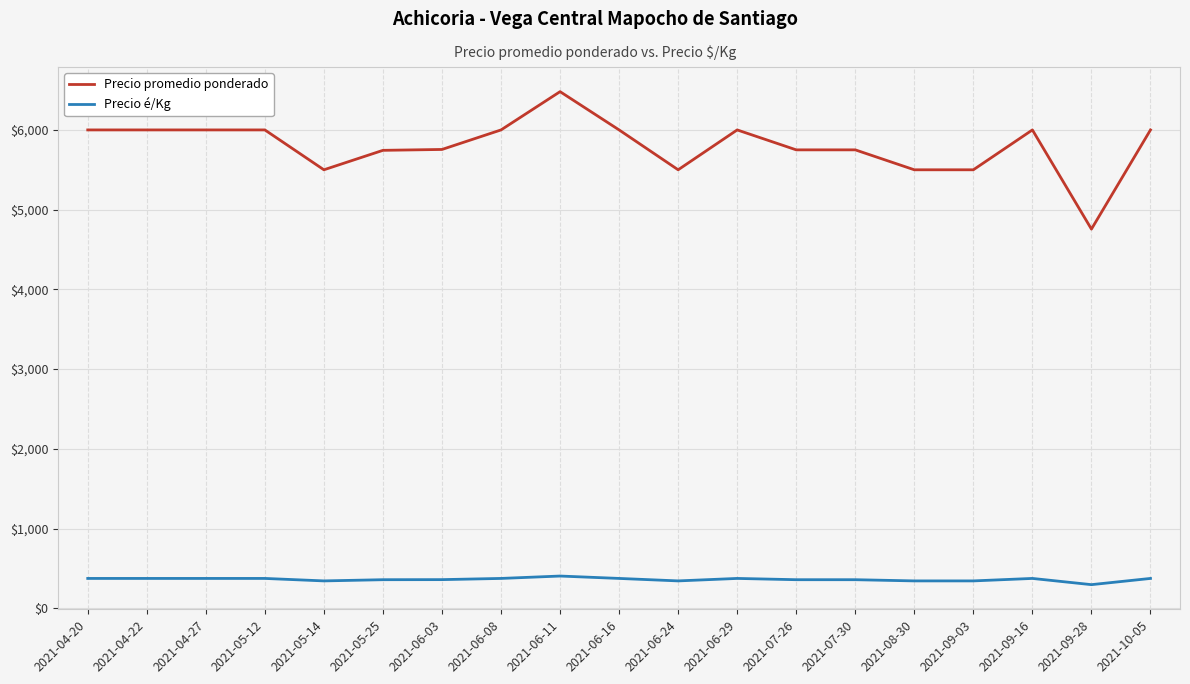

The value of Precio promedio ponderado at 2021-09-03 is 5500. True or false?

True